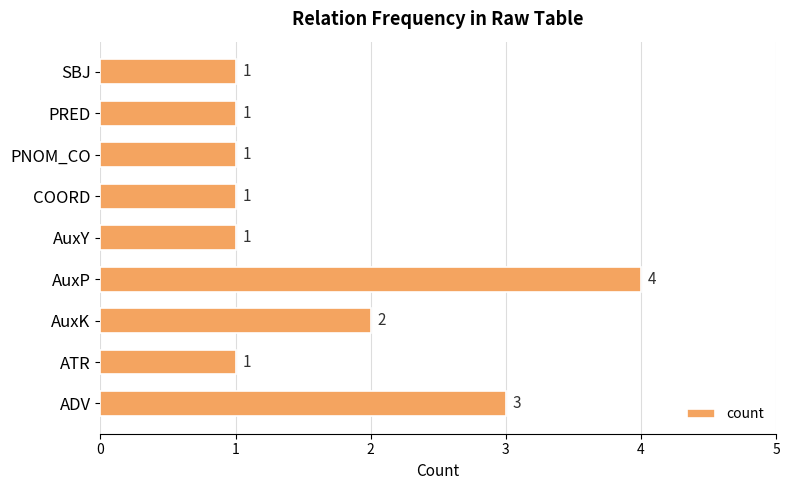

Where is the data nearest to the value 2?

AuxK